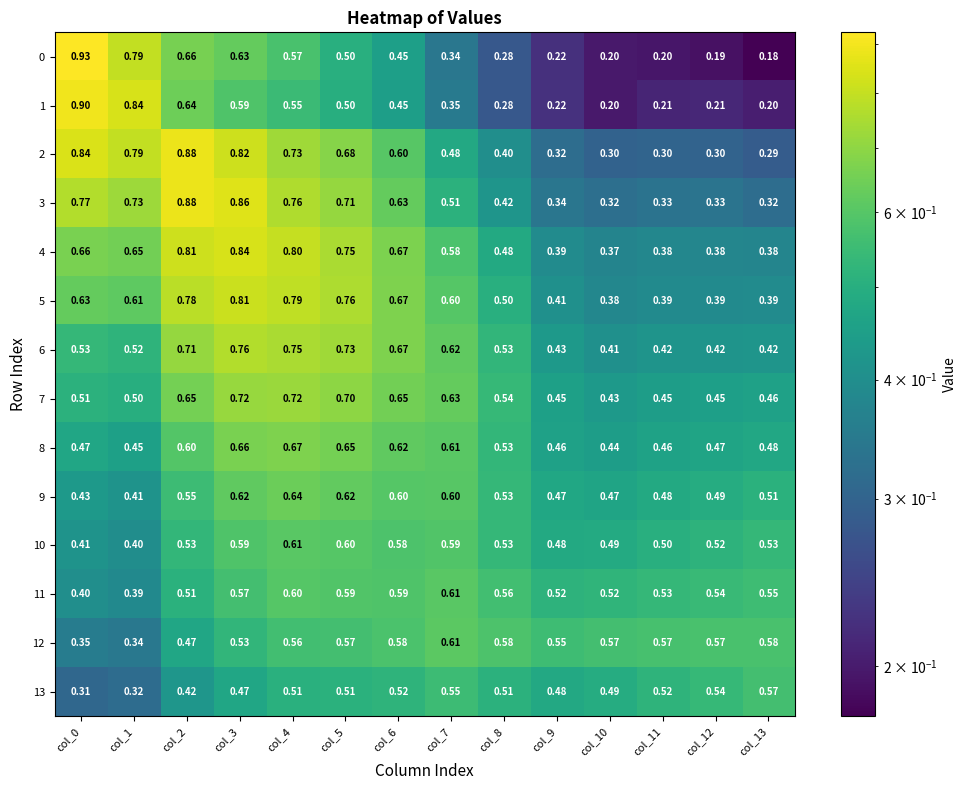

Is the value of 5 at col_1 greater than the value of 12 at col_8?

Yes